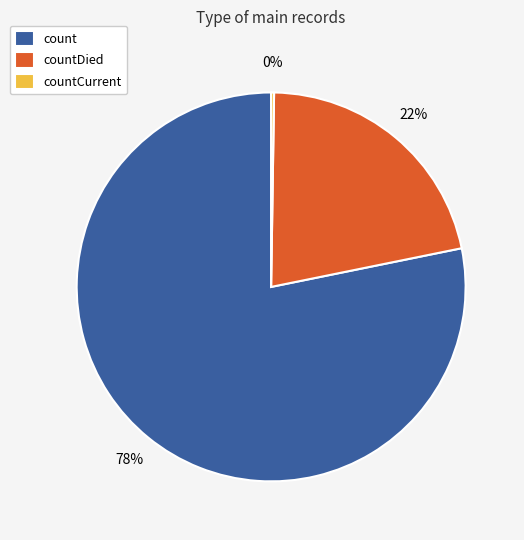

Is the sum of countDied and count greater than half?

Yes